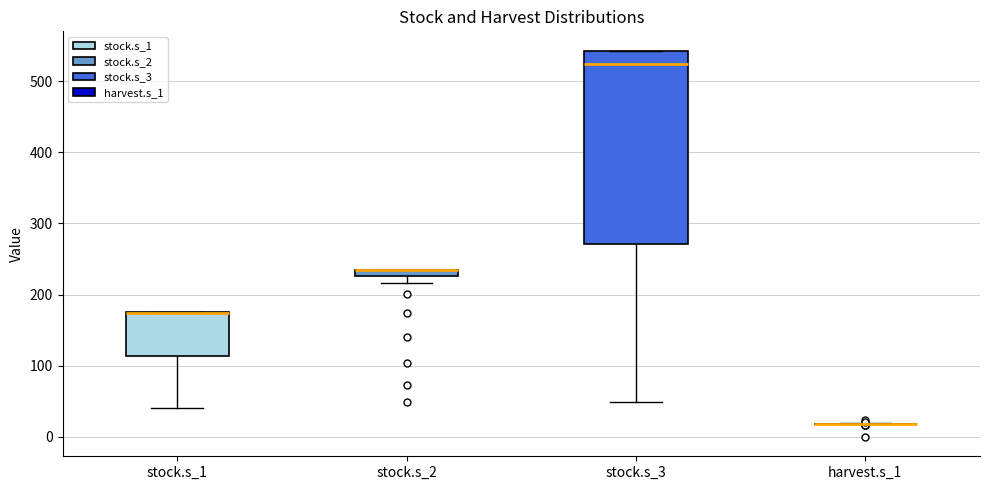

Which box is the tallest, from its lower edge to its upper edge?

stock.s_3